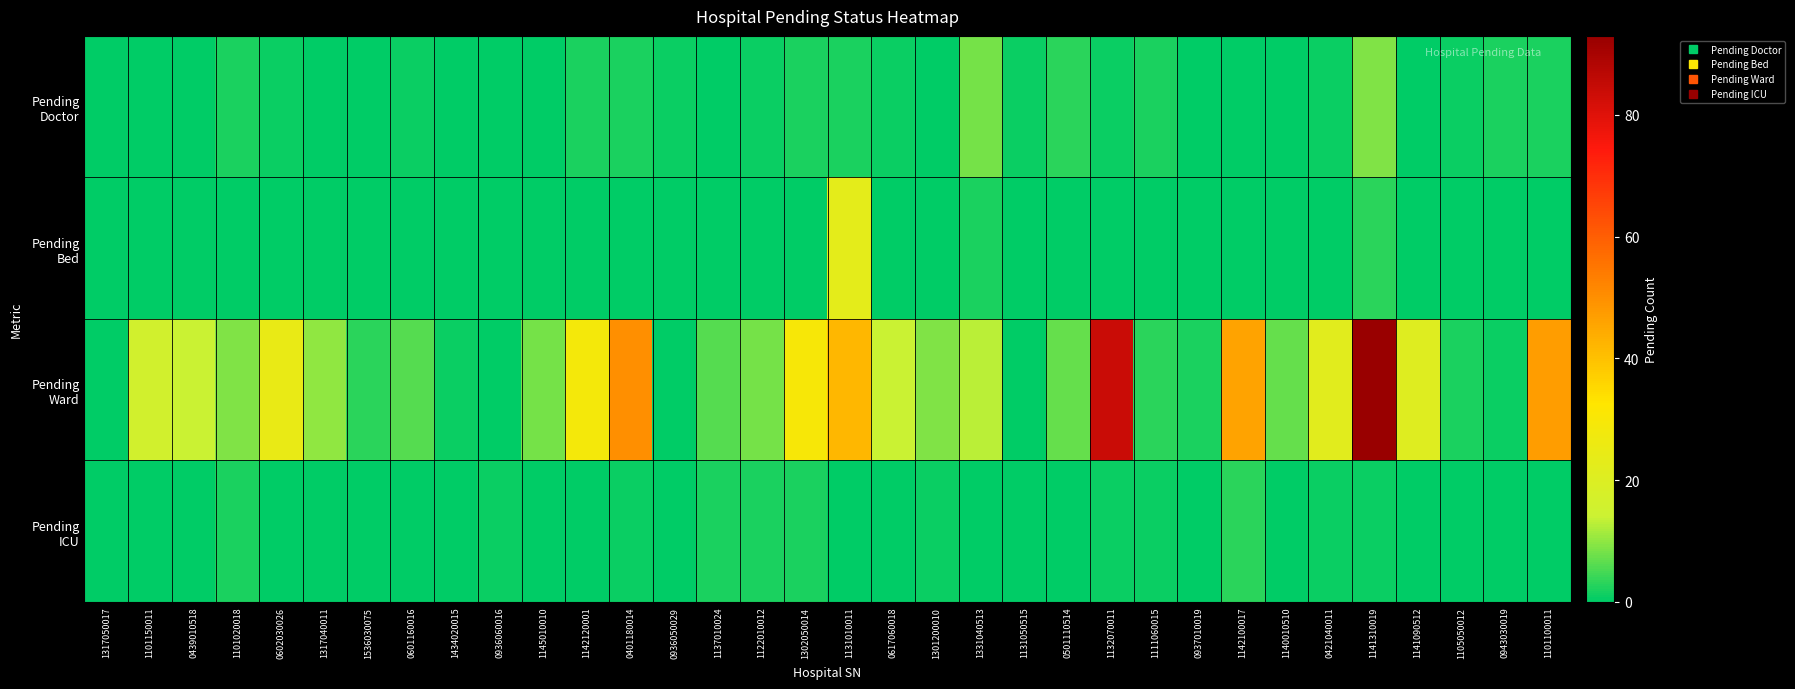

What is the total value across all series at 0936050029?

1